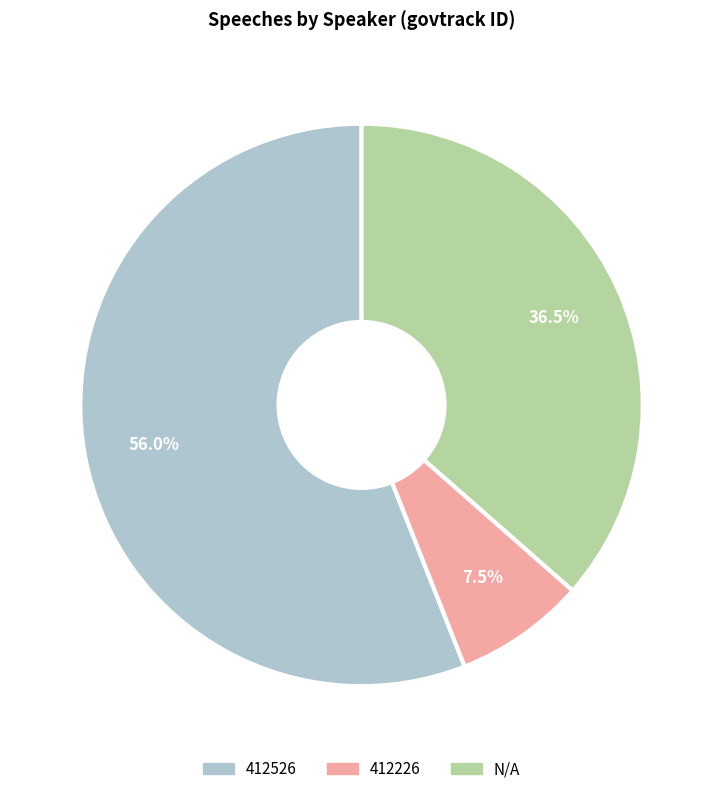

Approximately how many times larger is the value at 412526 compared to N/A?

1.5